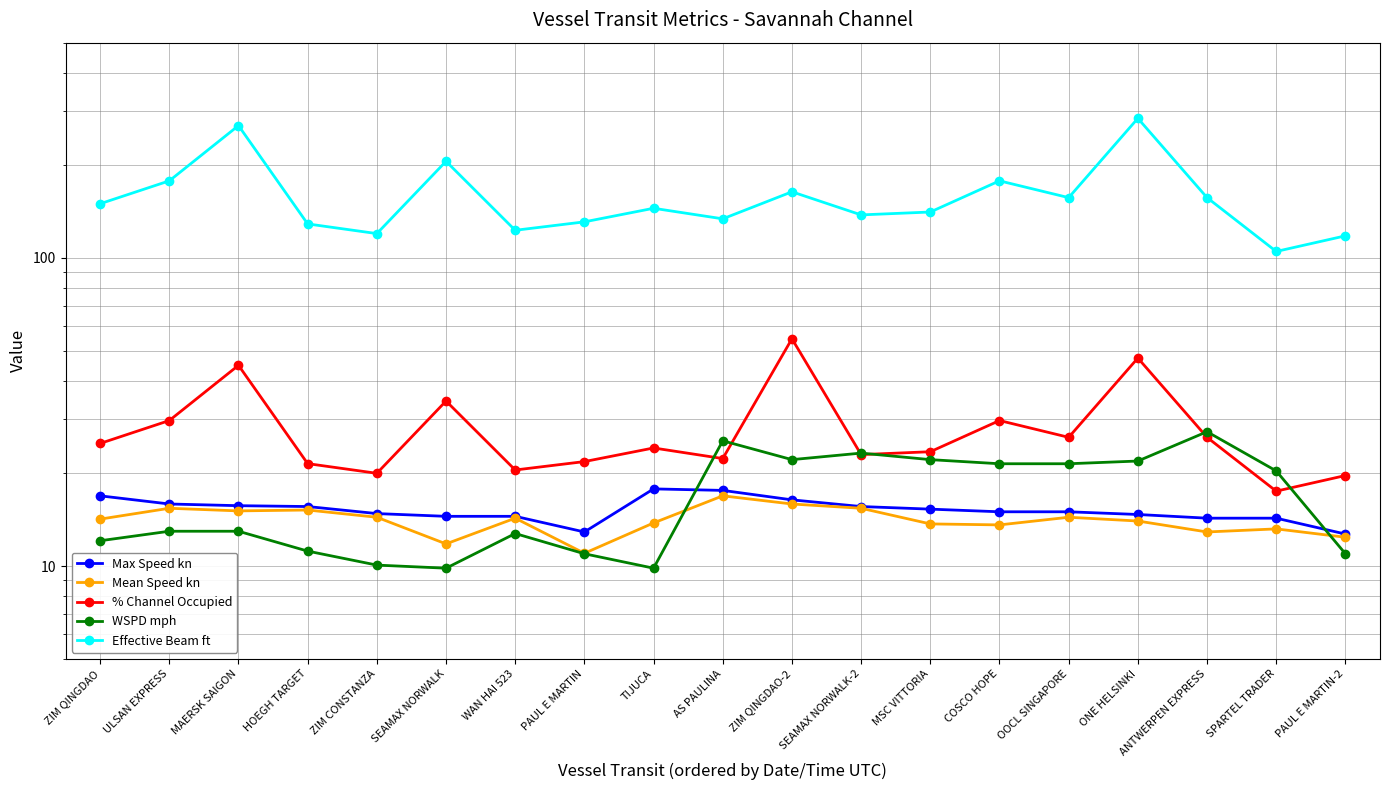

What is the total value across all series at TIJUCA?

210.6